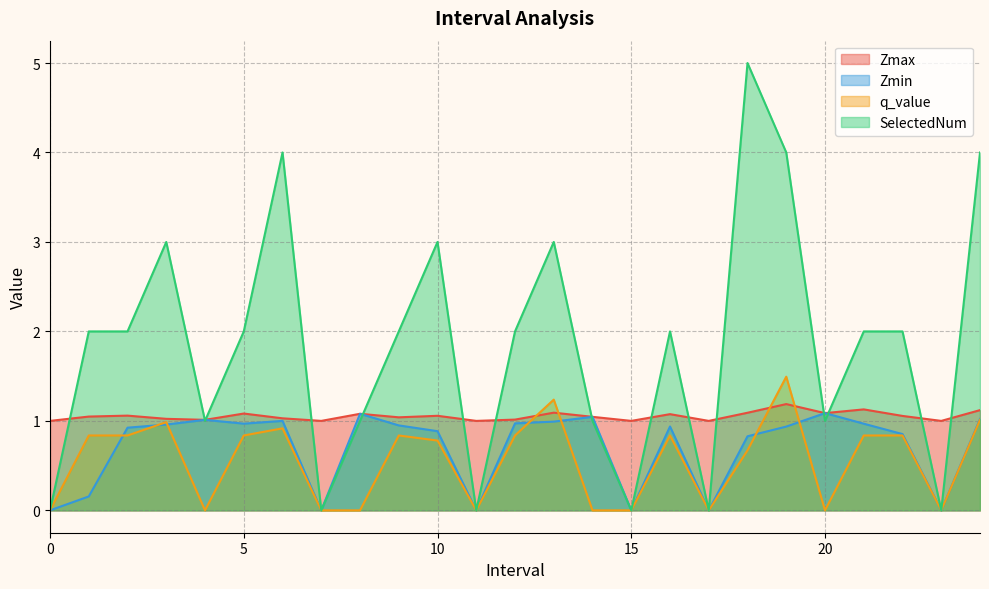

Where is SelectedNum nearest to the value 2?

1.0